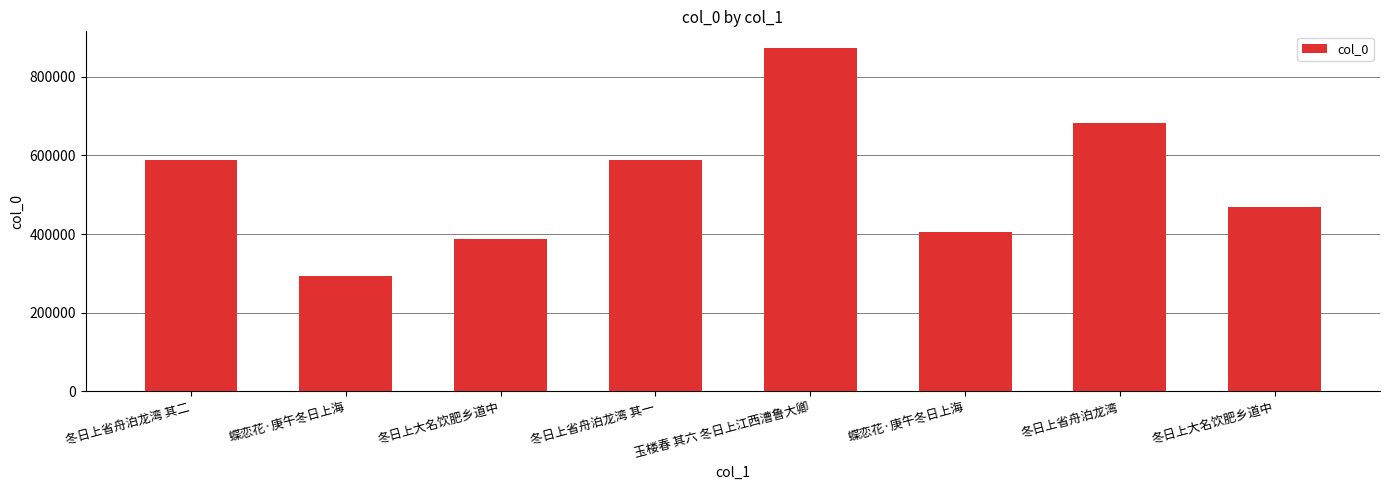

What is the minimum value shown in the chart?

294043